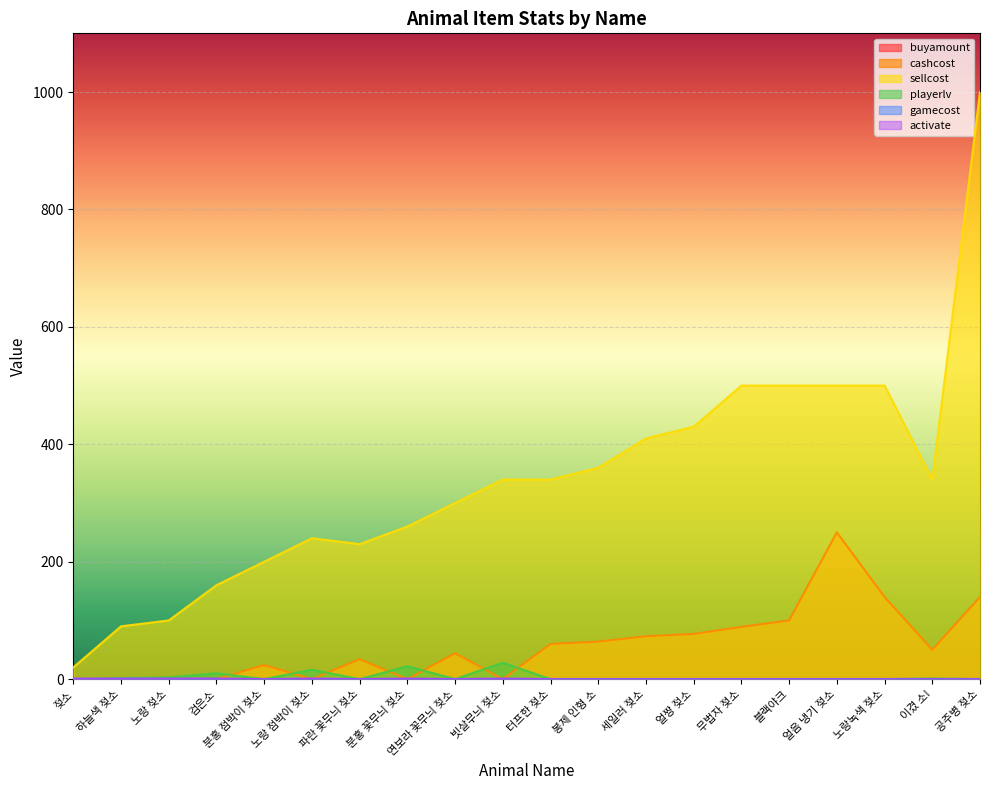

True or false: playerlv has more than 2 points higher than both neighbors.

True